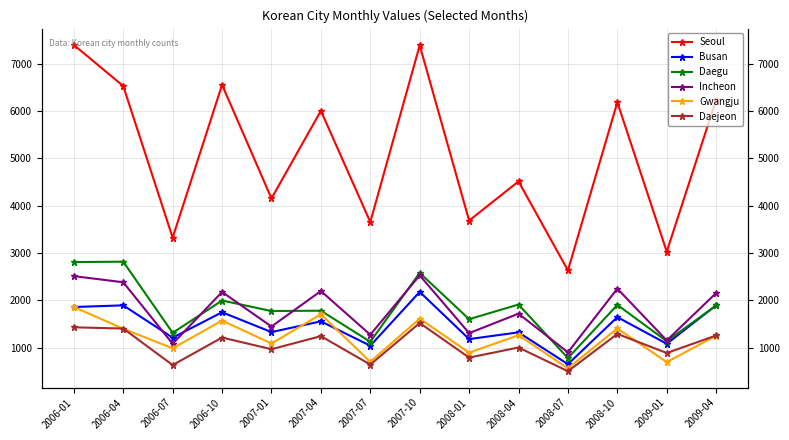

Reading right to left, list all the values displayed in this chart.

Seoul: 6243	3028	6186	2633	4514	3686	7390	3654	6007	4154	6555	3325	6530	7399
Busan: 1896	1082	1645	650	1323	1181	2179	1041	1556	1329	1748	1211	1894	1859
Daegu: 1891	1136	1904	779	1911	1602	2581	1124	1781	1774	1996	1313	2817	2809
Incheon: 2155	1152	2247	901	1718	1307	2528	1273	2197	1446	2177	1082	2382	2512
Gwangju: 1253	695	1406	564	1263	894	1614	701	1705	1088	1572	986	1399	1861
Daejeon: 1257	887	1290	501	1003	790	1521	642	1243	967	1213	632	1404	1430